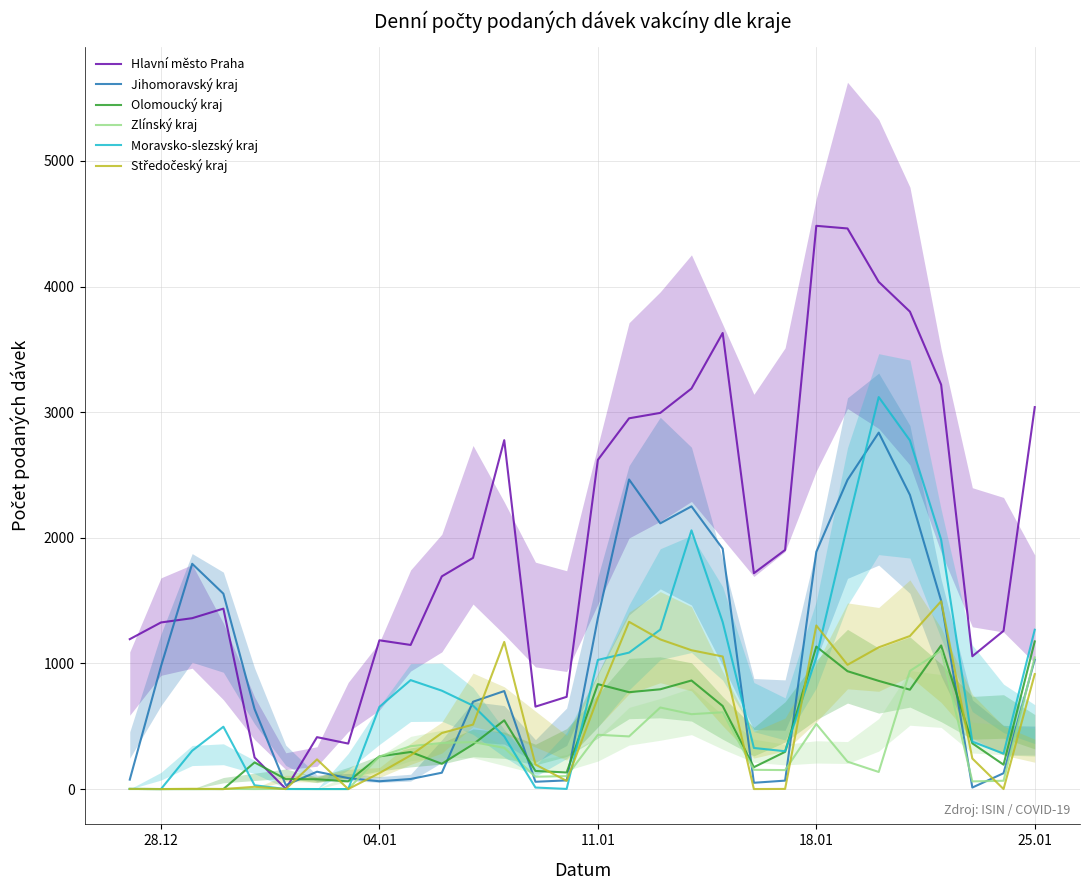

How many interior local peaks does the Zlínský kraj series have?

8